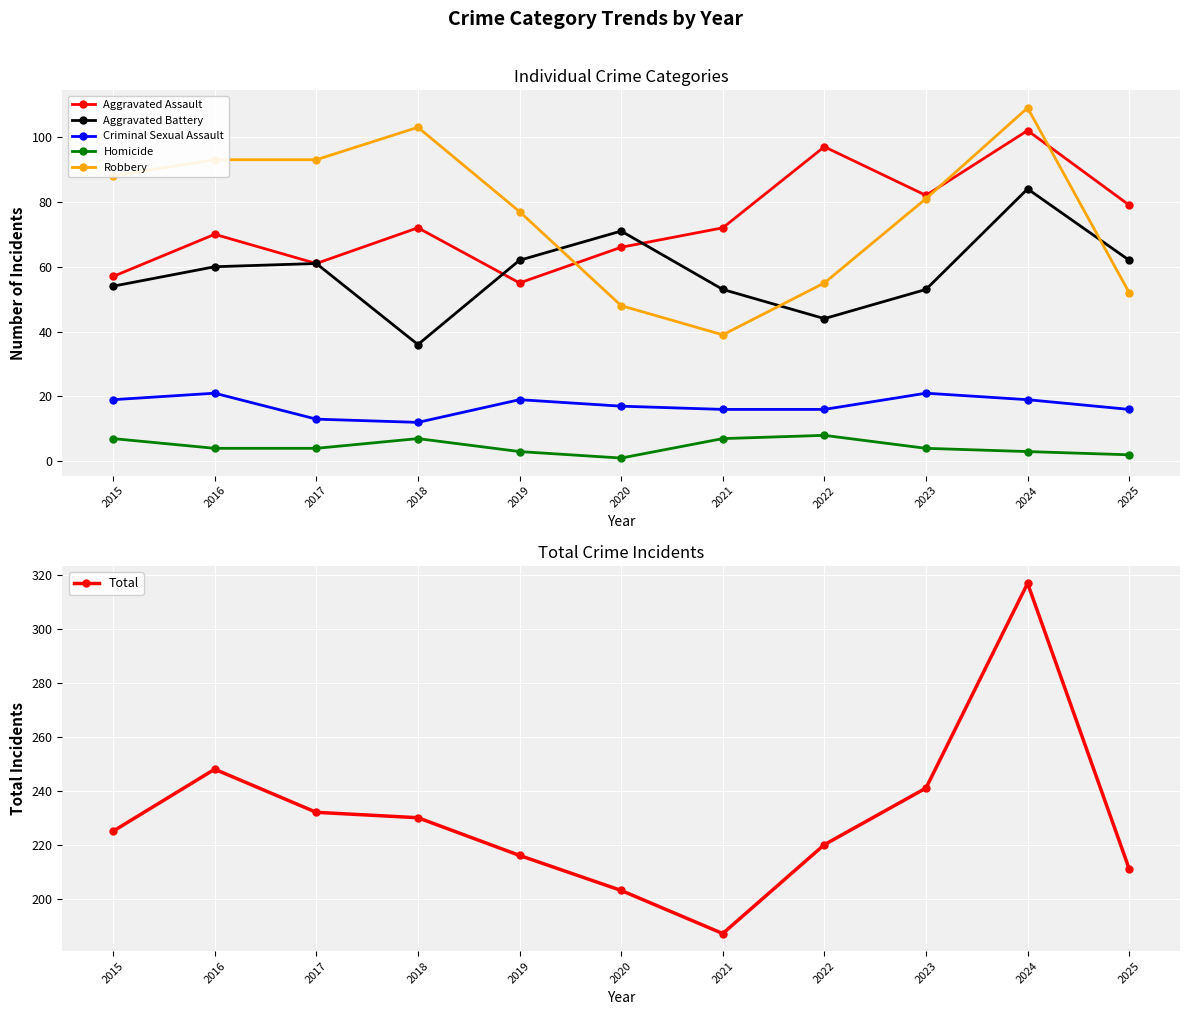

Is the value of Total at 2022 greater than the value of Aggravated Battery at 2016?

Yes